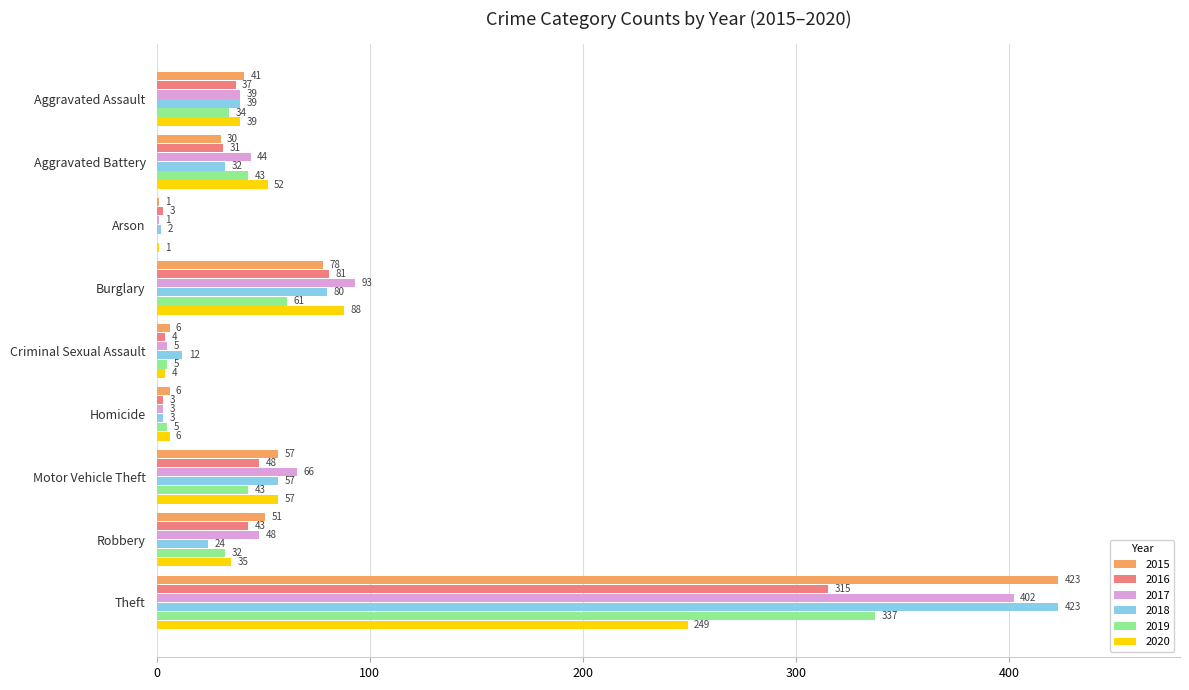

Which series has the widest spread of values?

2015